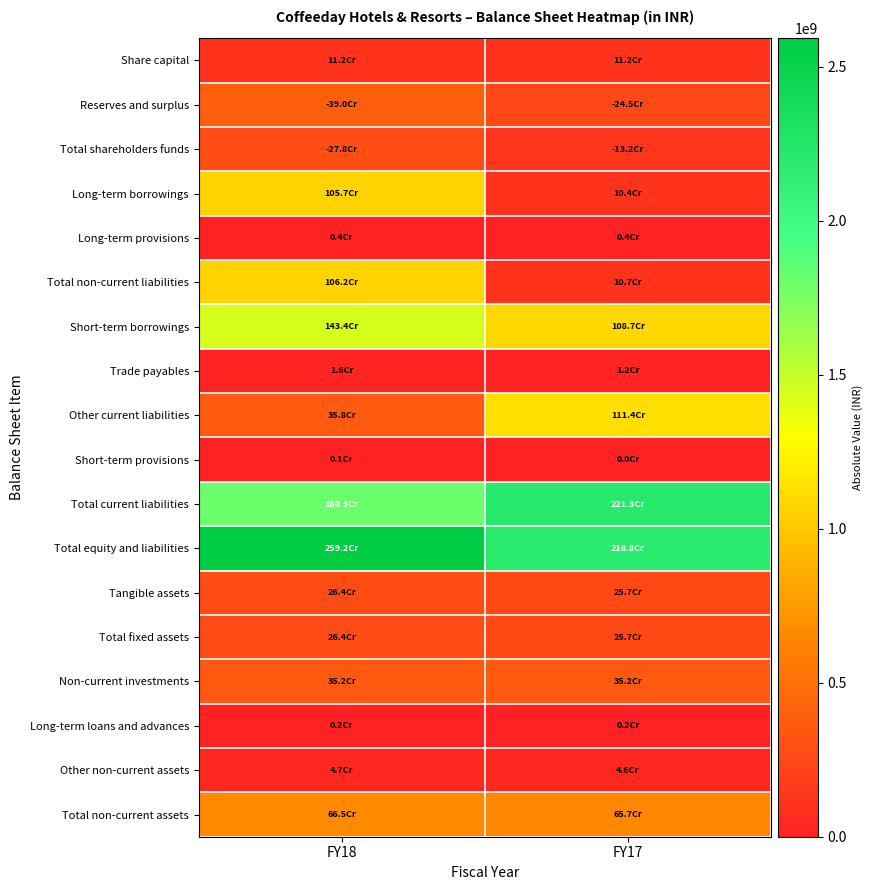

Which series changed the most between FY18 and FY17?

Total non-current liabilities